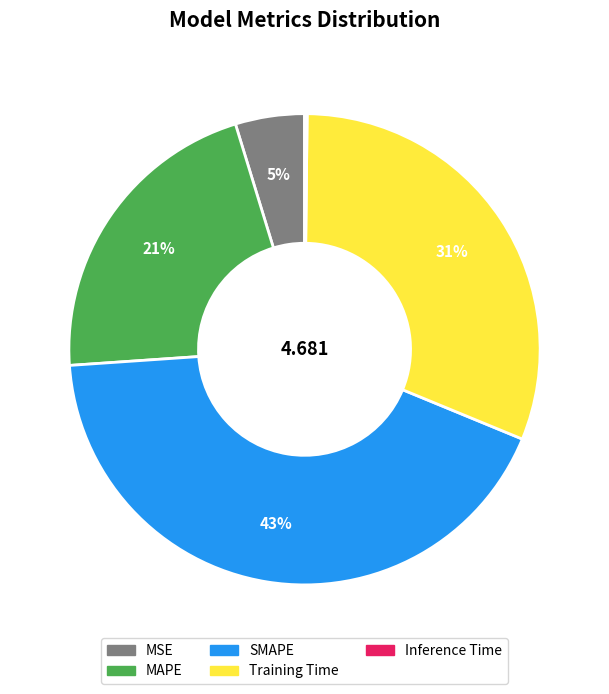

To the nearest percent, what is the difference between the MSE and SMAPE slice percentages?

38%